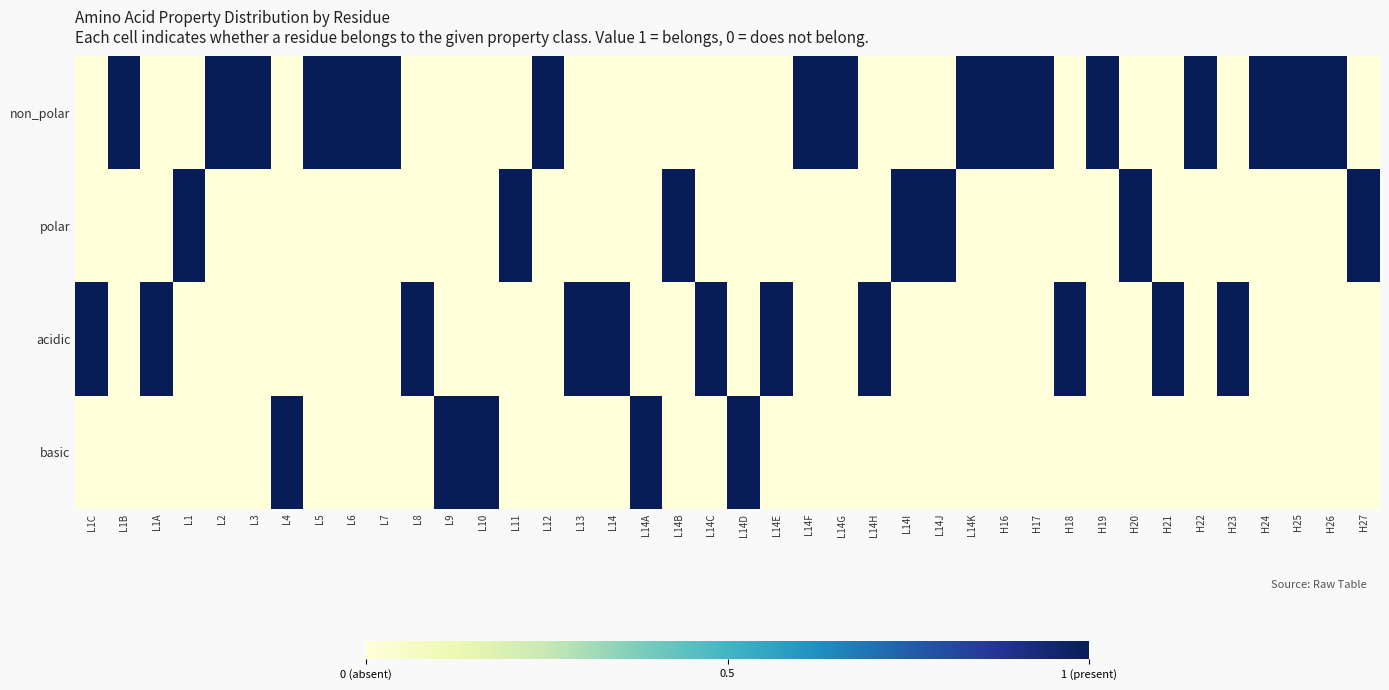

What is the greatest value displayed?

1